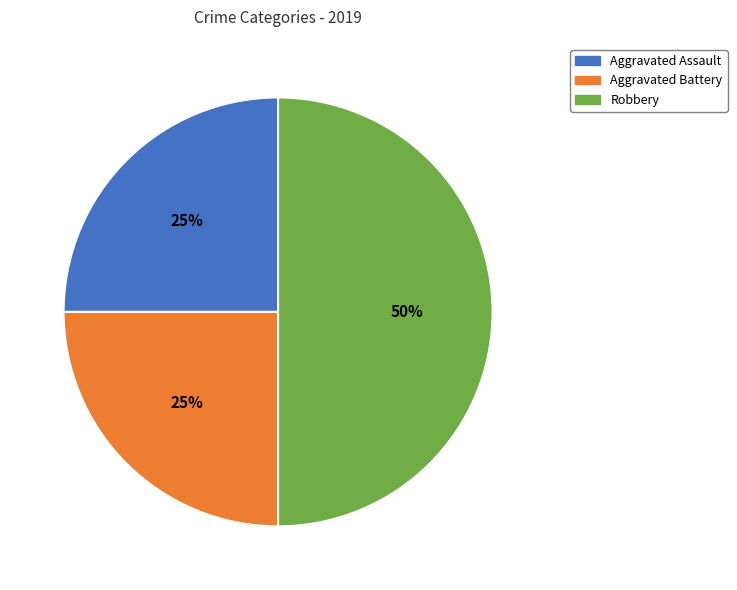

The Aggravated Assault slice represents 25% of the pie. True or false?

True